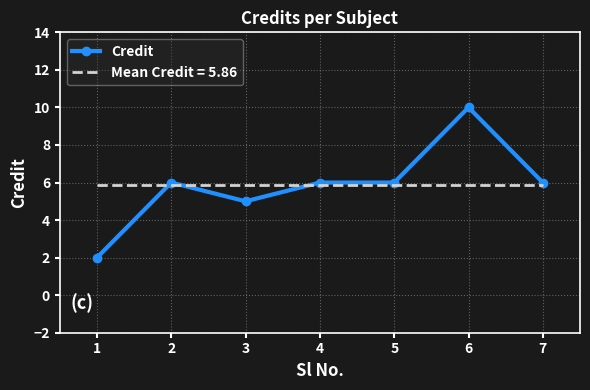

At 1, list the series in order from smallest to largest.

Credit, Mean Credit = 5.86